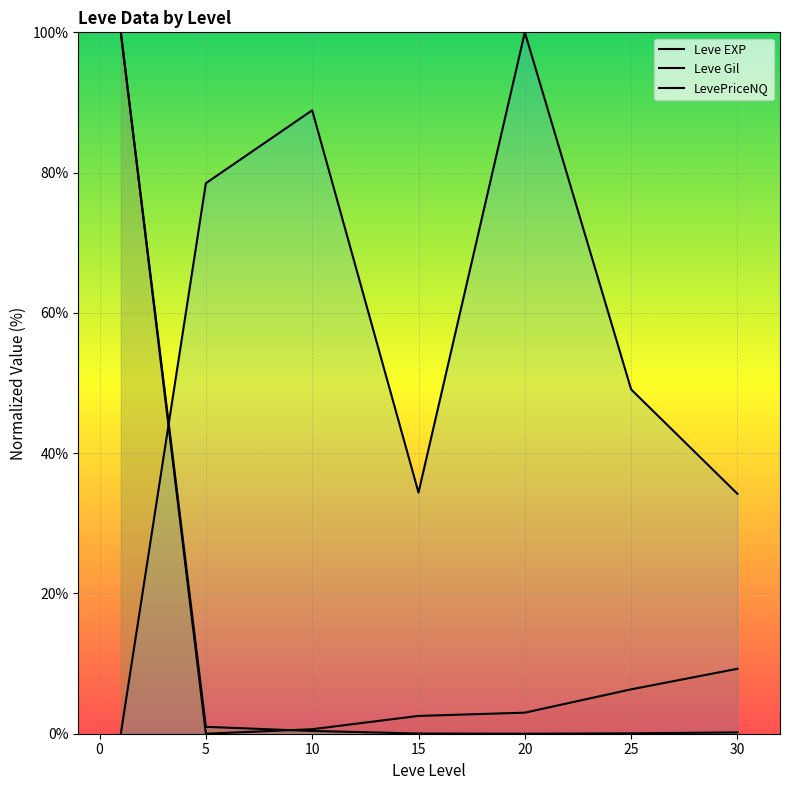

Between 20 and 25, which series saw the biggest shift?

Leve Gil